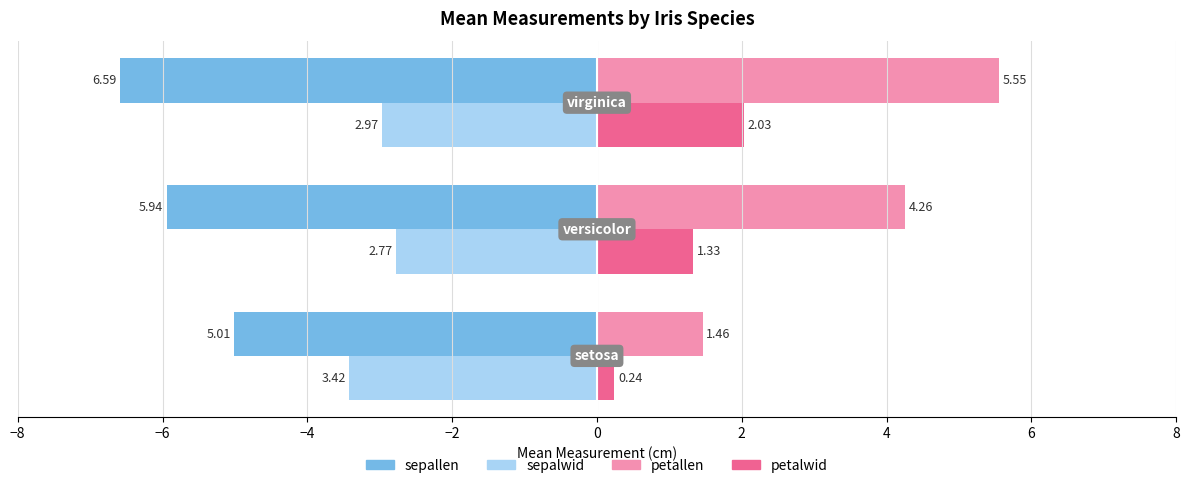

Which series has the largest total across all categories?

petallen